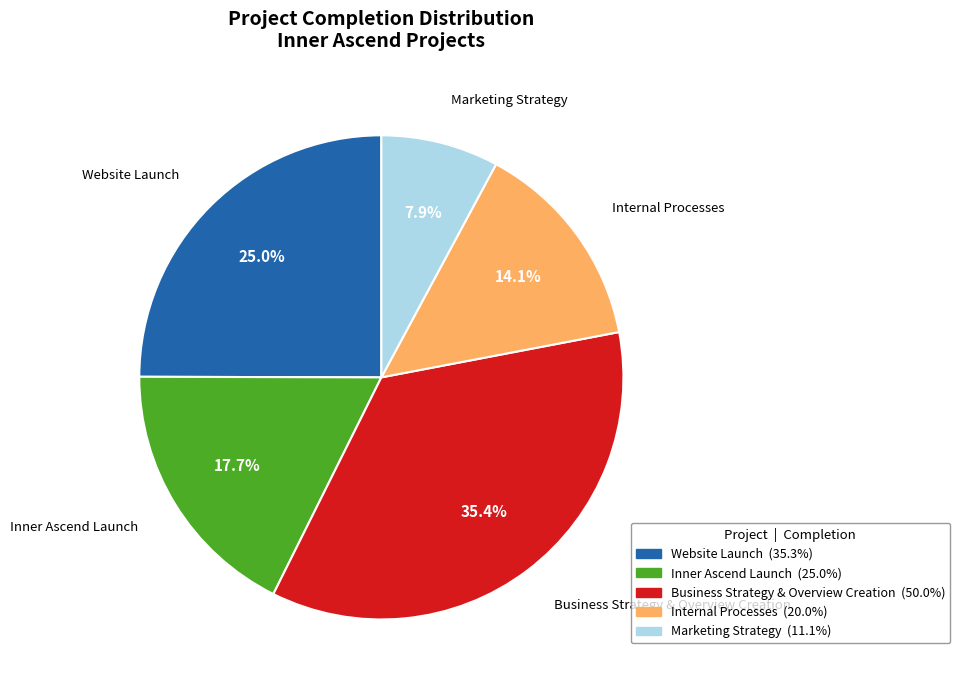

Does any single category account for the majority?

No